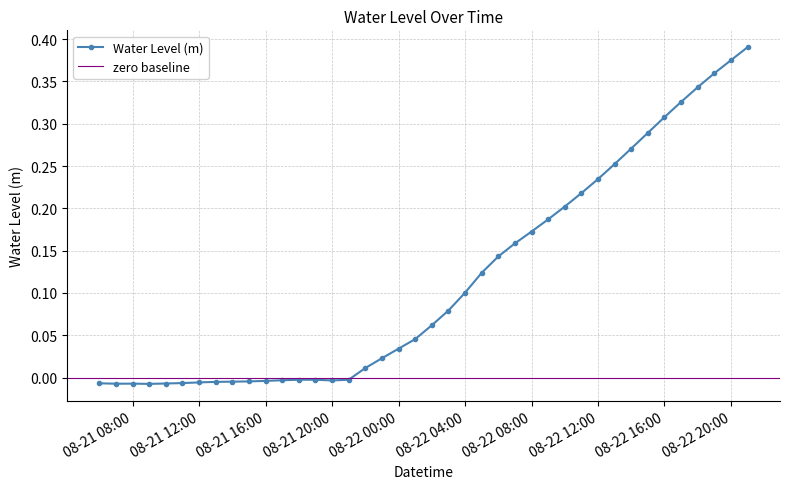

How many data points are less than 0?

16